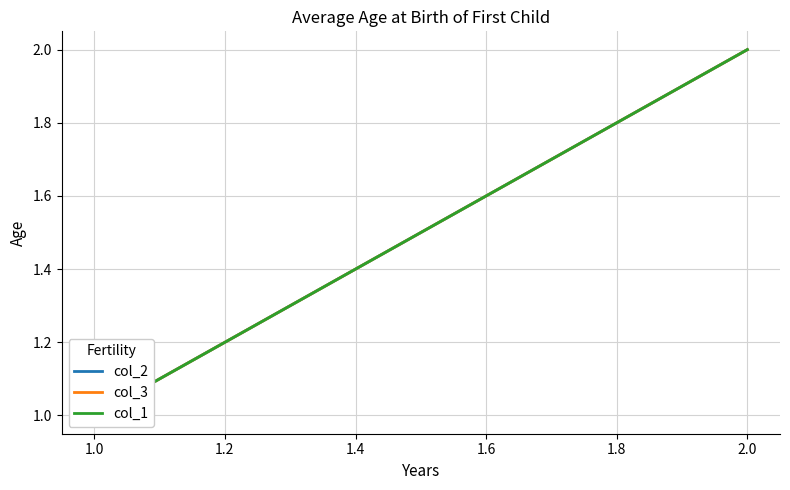

Reading right to left, what are all the values shown in this chart?

col_2: 2	1
col_3: 2	1
col_1: 2	1